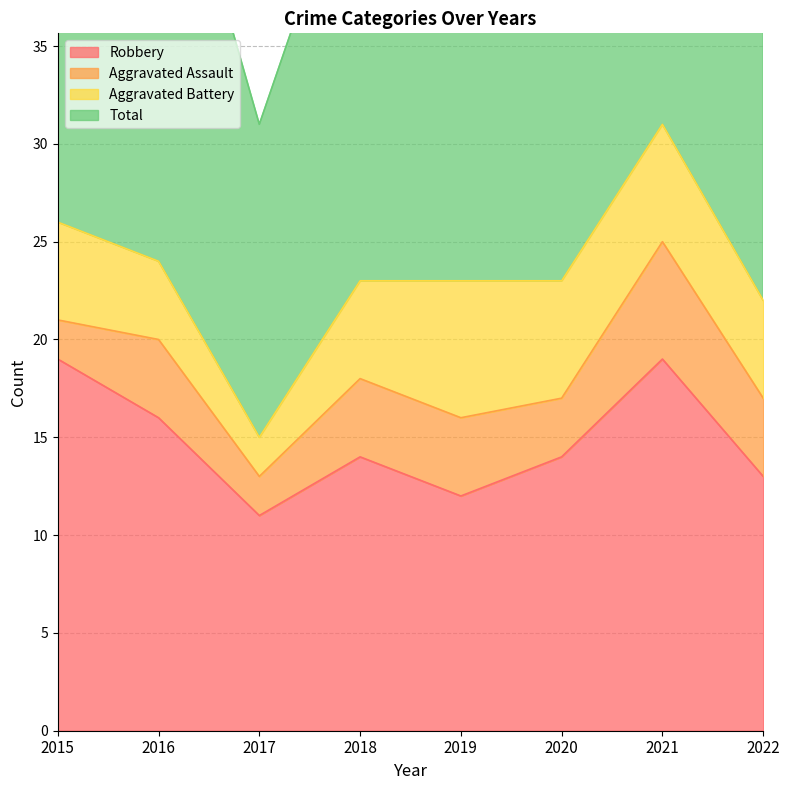

True or false: Robbery has more than 2 points higher than both neighbors.

False